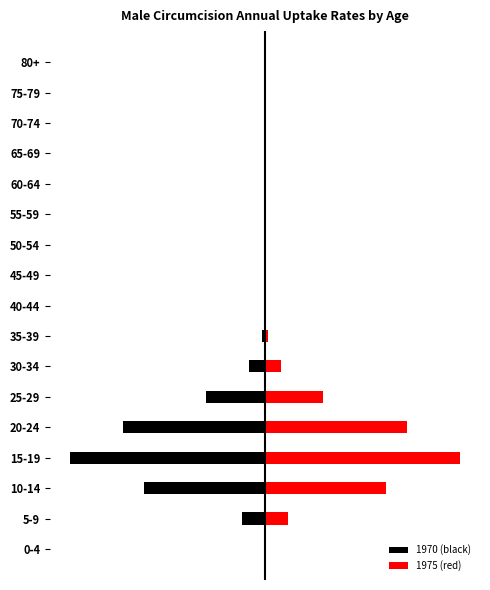

Reading left to right, what are all the values shown in this chart?

1970 (black): -1.4	-57.8	-303.8	-491.7	-356.9	-148.1	-40.1	-7.8	-1.2	-0.1	-0.0	-0.0	-0.0	-0.0	-0.0	-0.0	-0.0
1975 (red): 1.4	57.9	303.8	489.7	356.4	145.7	40.0	7.8	1.2	0.1	0.0	0.0	0.0	0.0	0.0	0.0	0.0